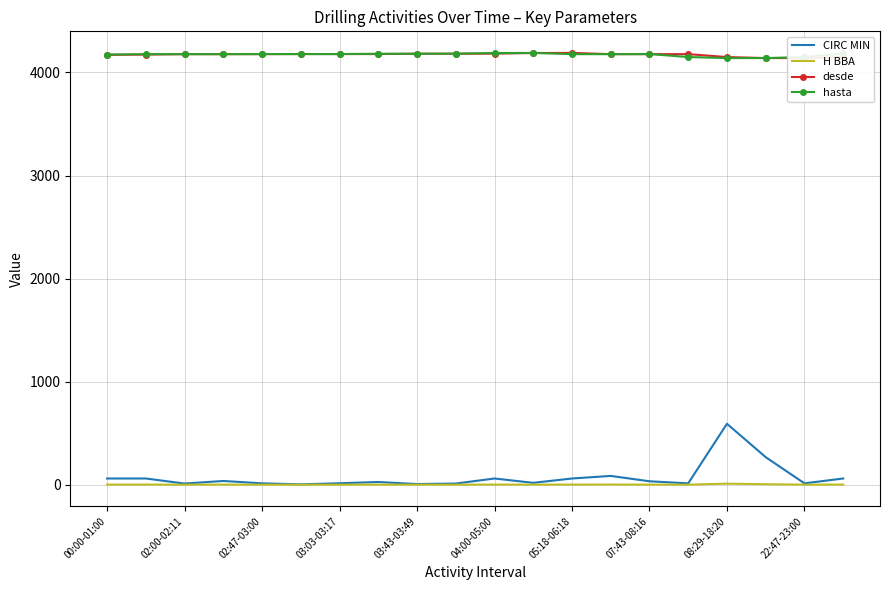

What is the highest value of the hasta series?

4190.0